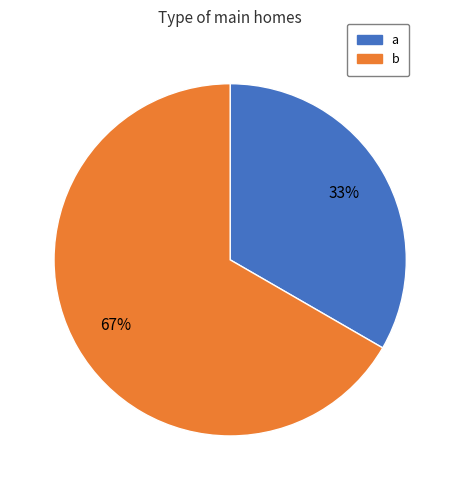

Does b account for over 50% of the chart?

Yes